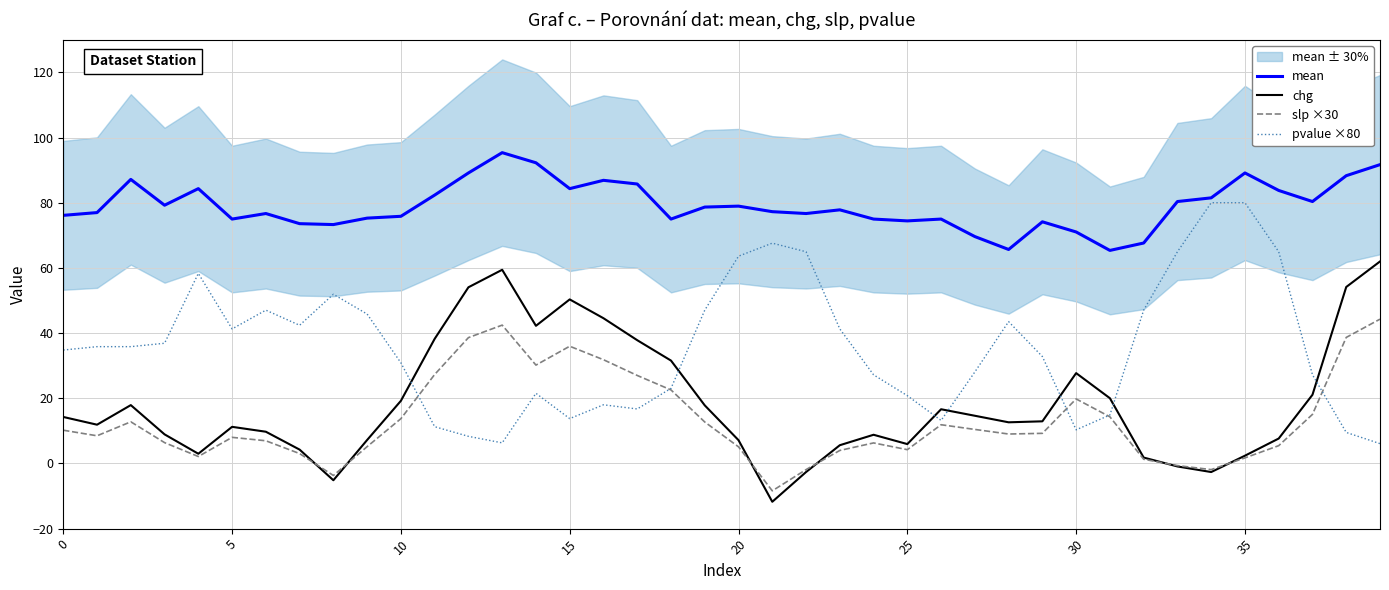

What is the lowest value of the mean series?

65.4